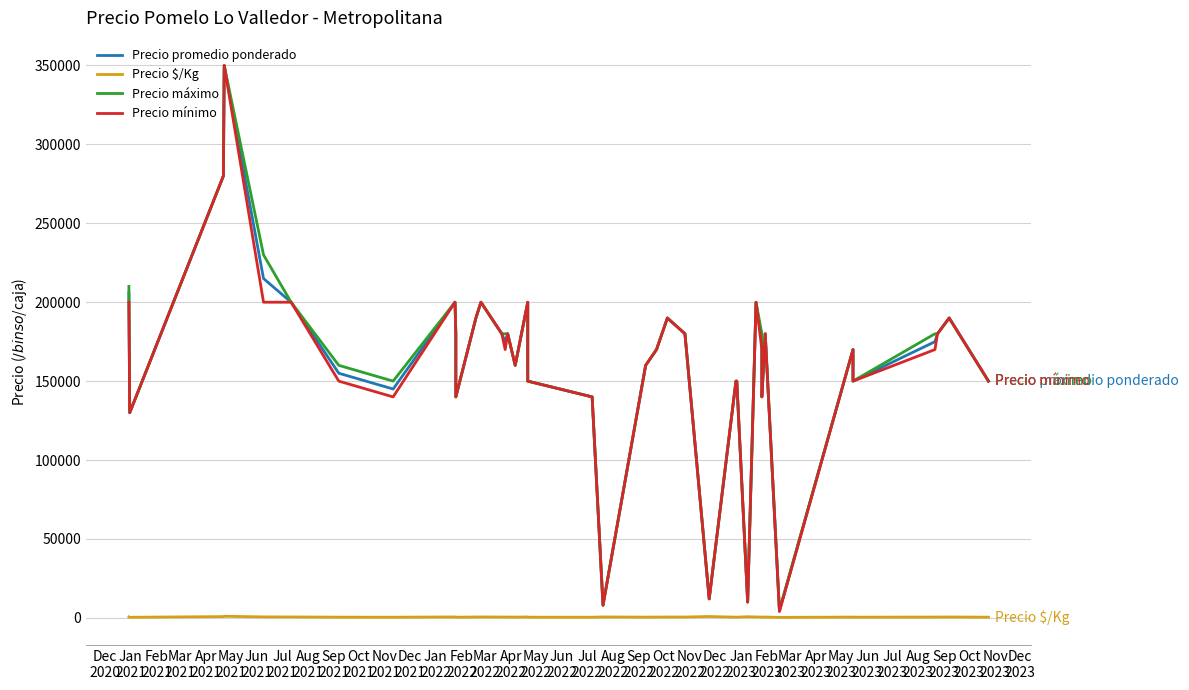

The value of Precio mínimo at Mar
2022 is 261102. True or false?

False